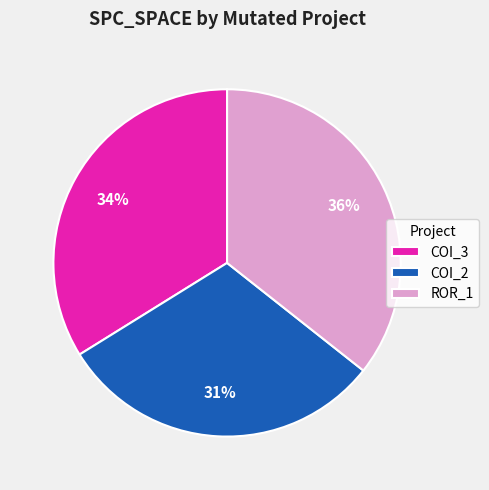

Does COI_3 represent more than half of the total?

No